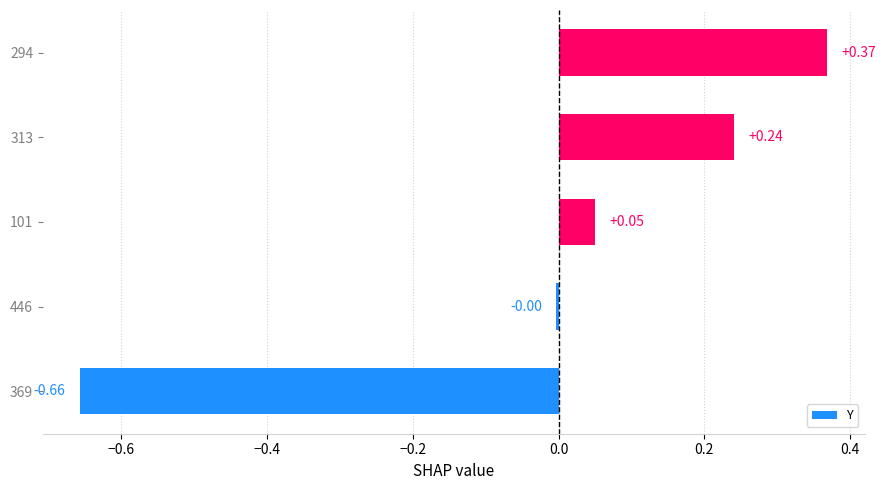

What is the change in value from 446 to 101?

+0.1